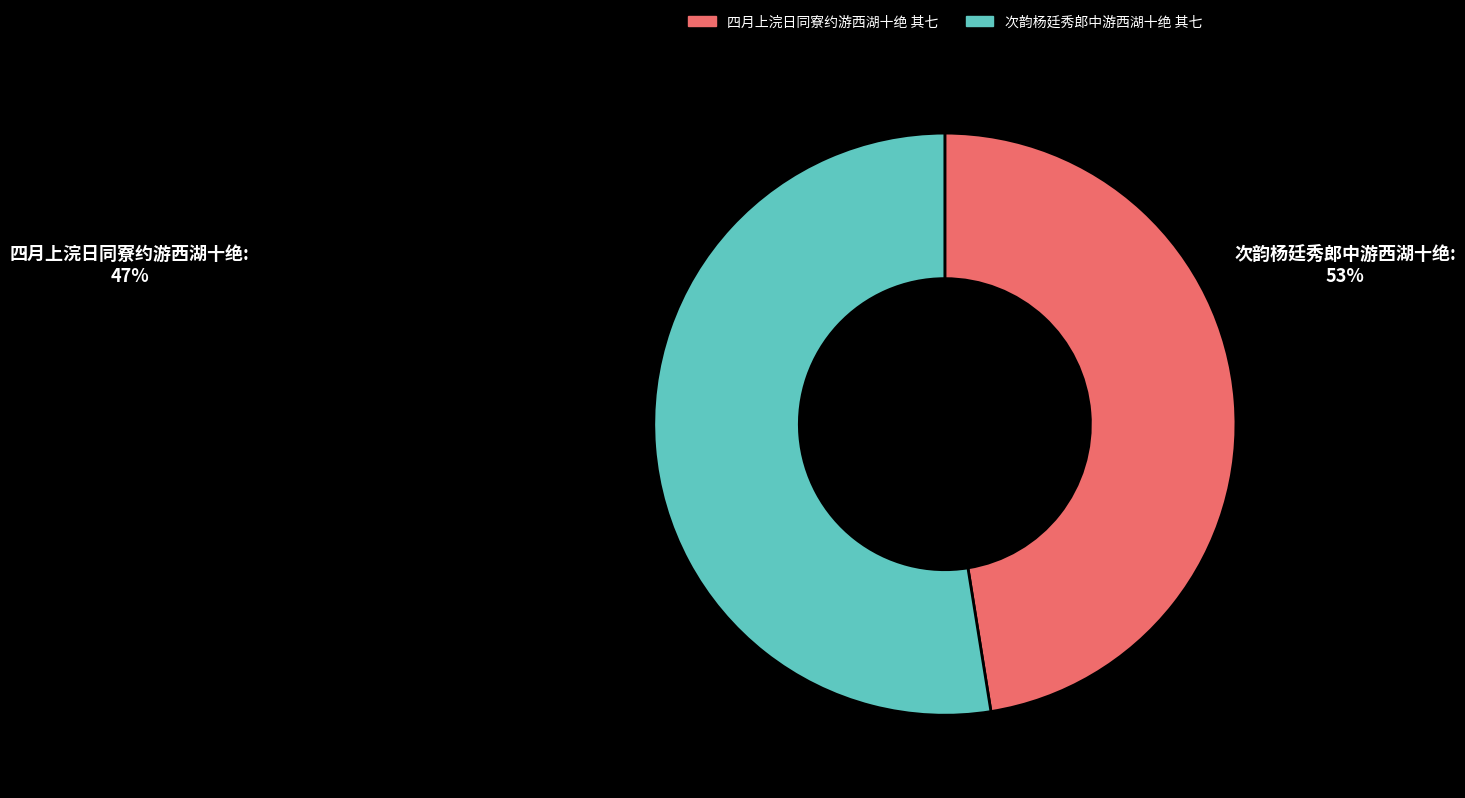

Is there a majority slice in this chart?

Yes